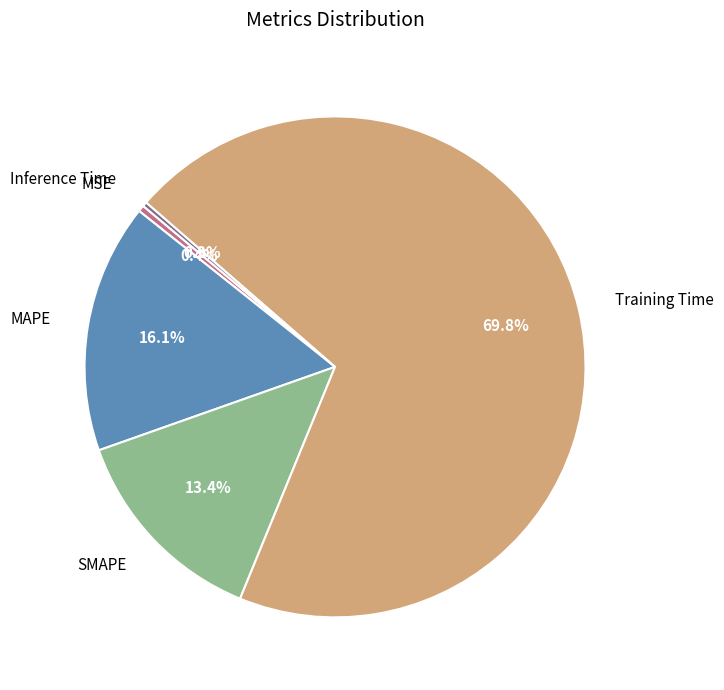

The Inference Time slice represents 0% of the pie. True or false?

True